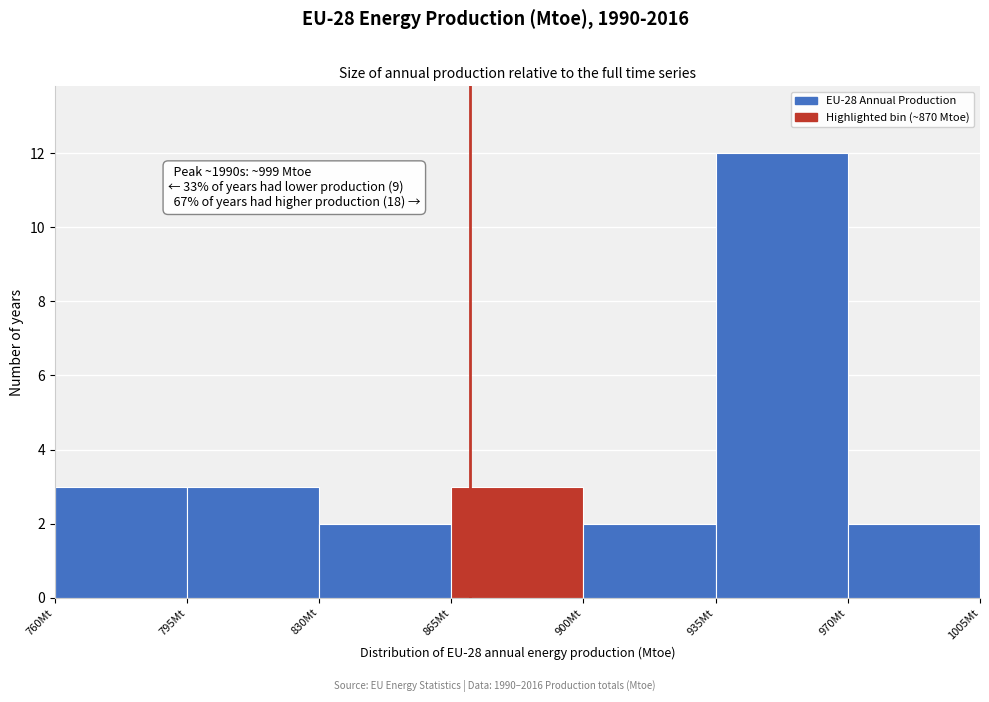

Which range on the x-axis has the tallest bar?

935 to 970